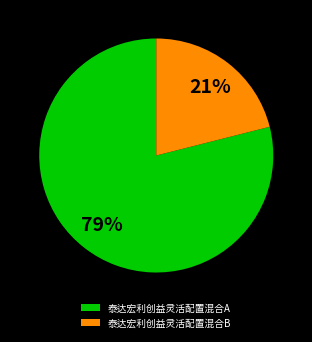

Which category has the smallest portion of the pie?

泰达宏利创益灵活配置混合B